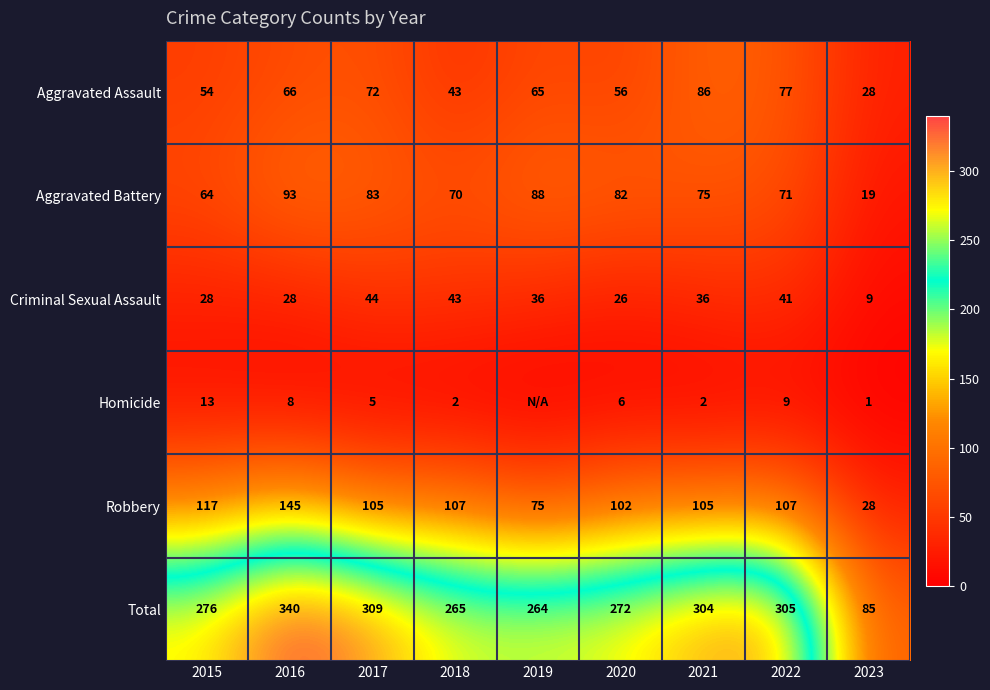

At which label is Total closest to 212?

2019